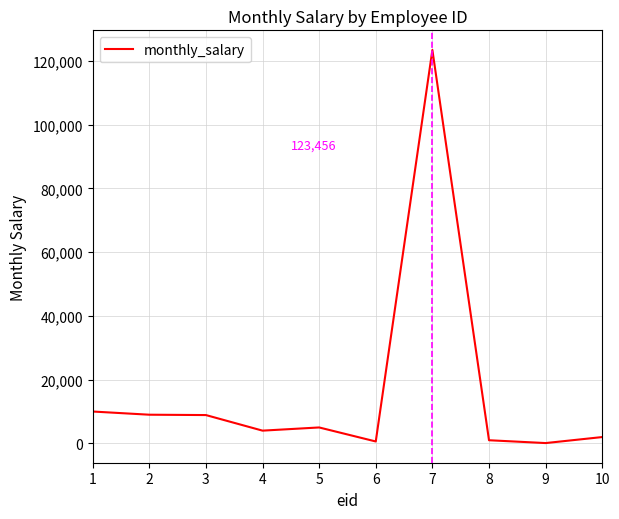

What is the approximate value at 5, to the nearest 10?

5000